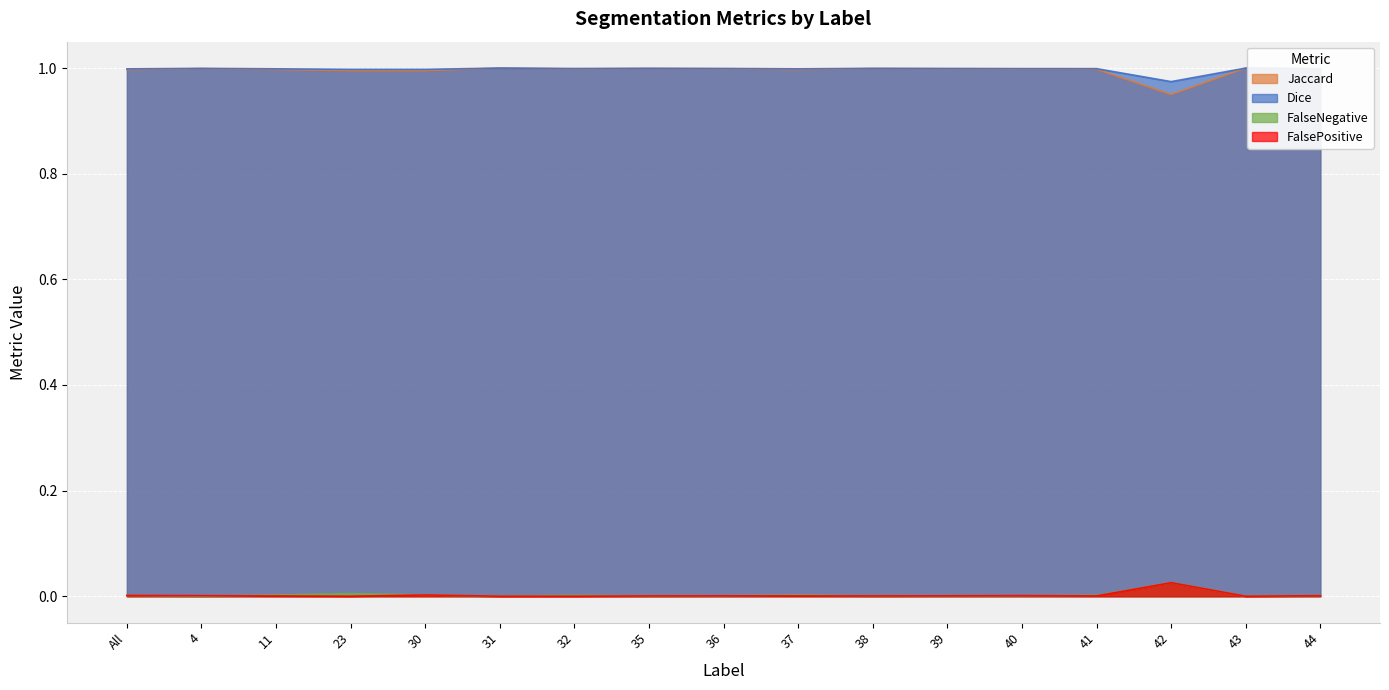

Which label corresponds to the smallest value in the chart?

4